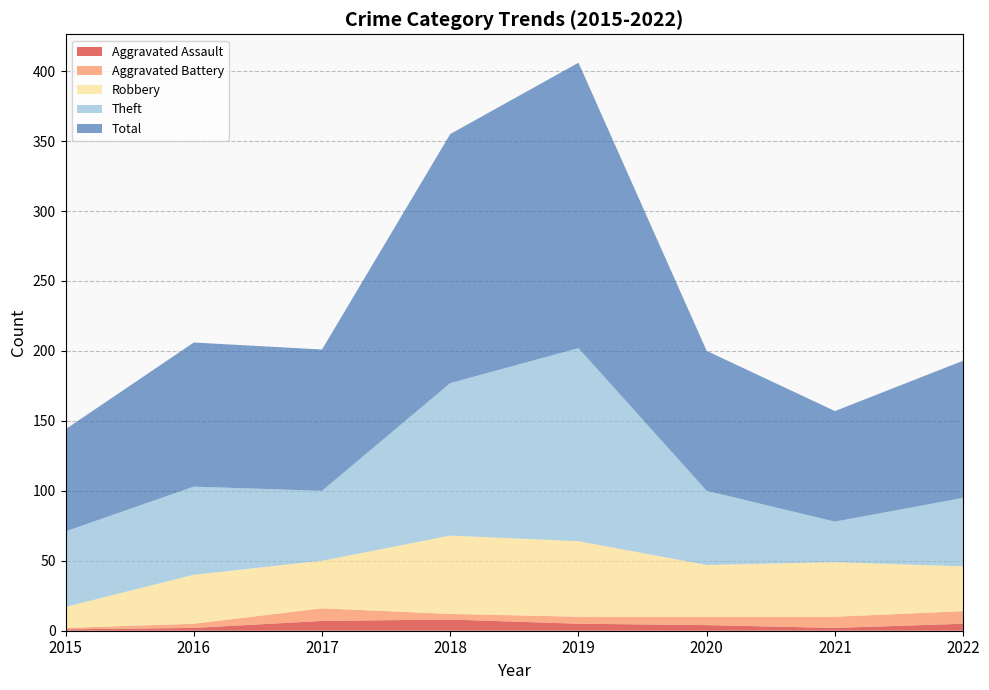

Reading right to left, list all the values displayed in this chart.

Aggravated Assault: 5	2	4	5	8	7	2	1
Aggravated Battery: 9	8	6	5	4	9	3	1
Robbery: 32	39	37	54	56	34	35	15
Theft: 49	29	53	138	109	50	63	54
Total: 98	79	100	204	178	101	103	73